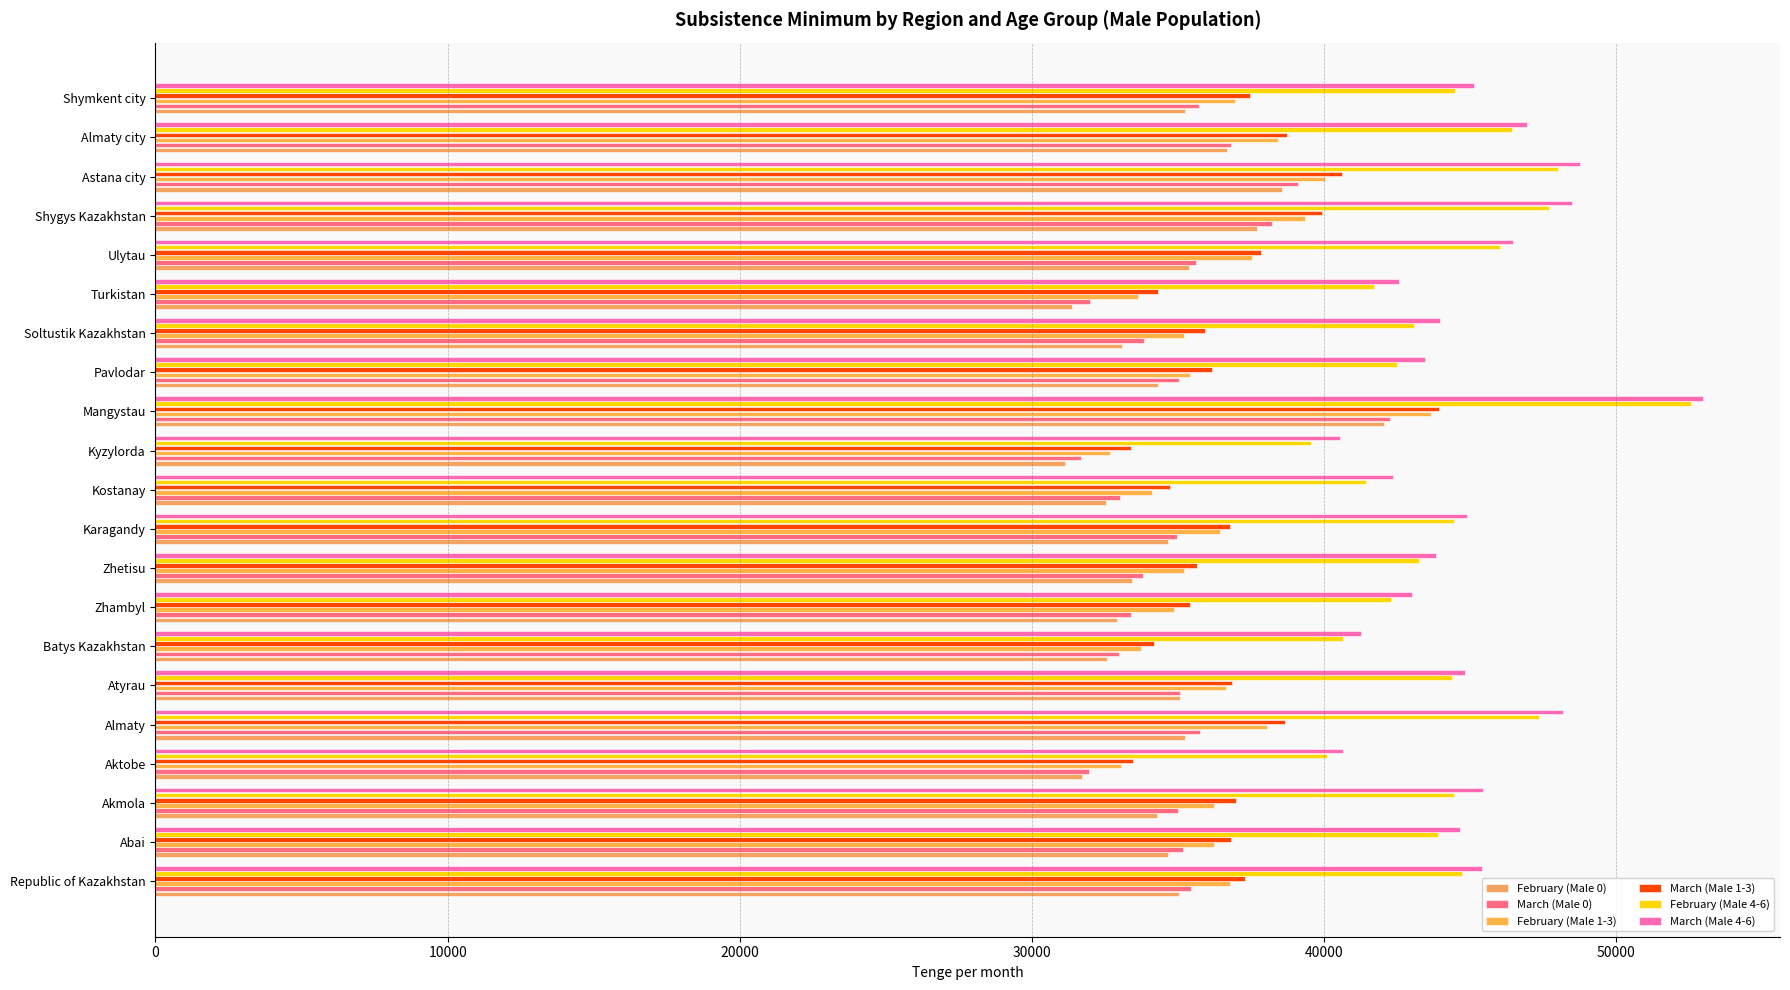

What is the difference between the maximum and second lowest values in the March (Male 1-3) series?

10486